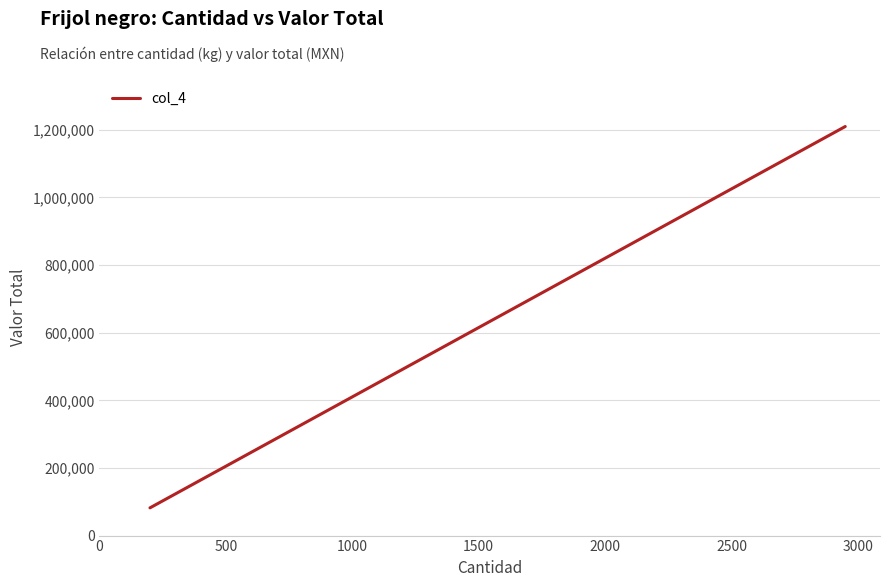

What is the sum of the values at 1500 and 2500?

1619500